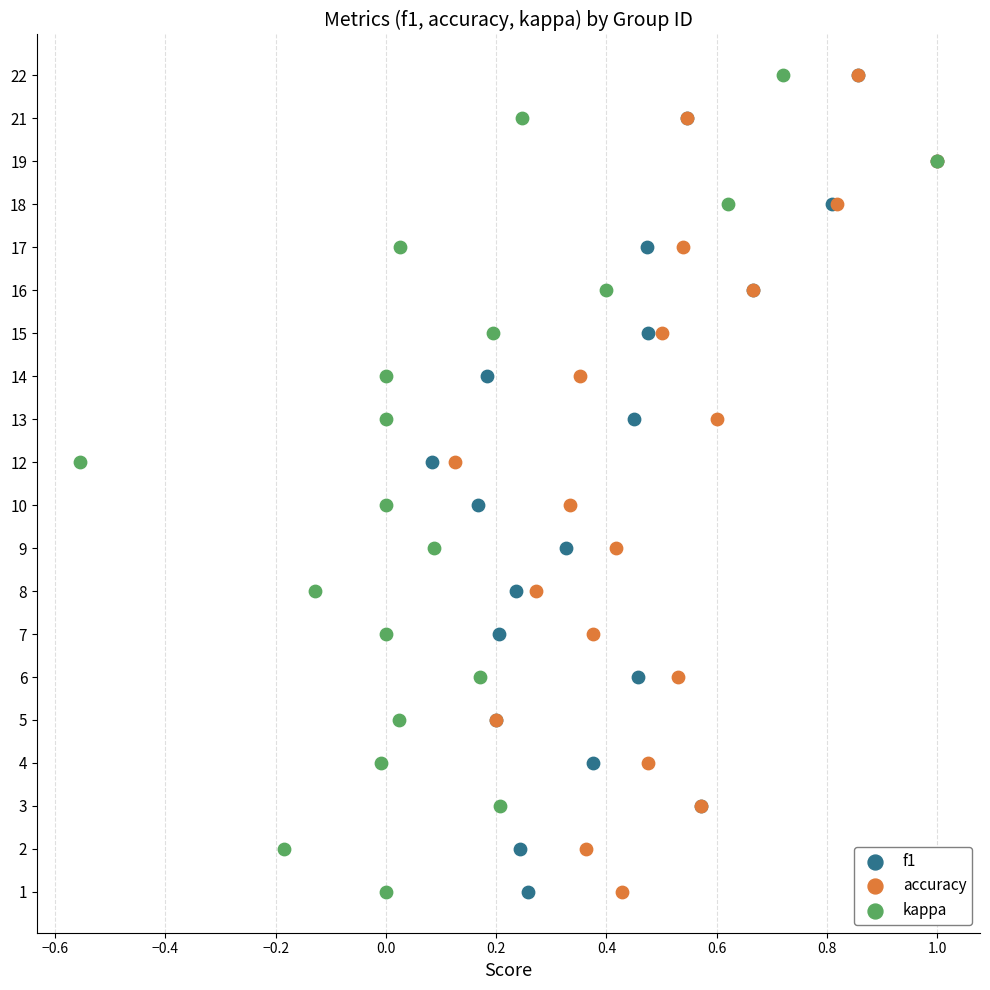

What are all the series names shown in the legend?

f1, accuracy, kappa